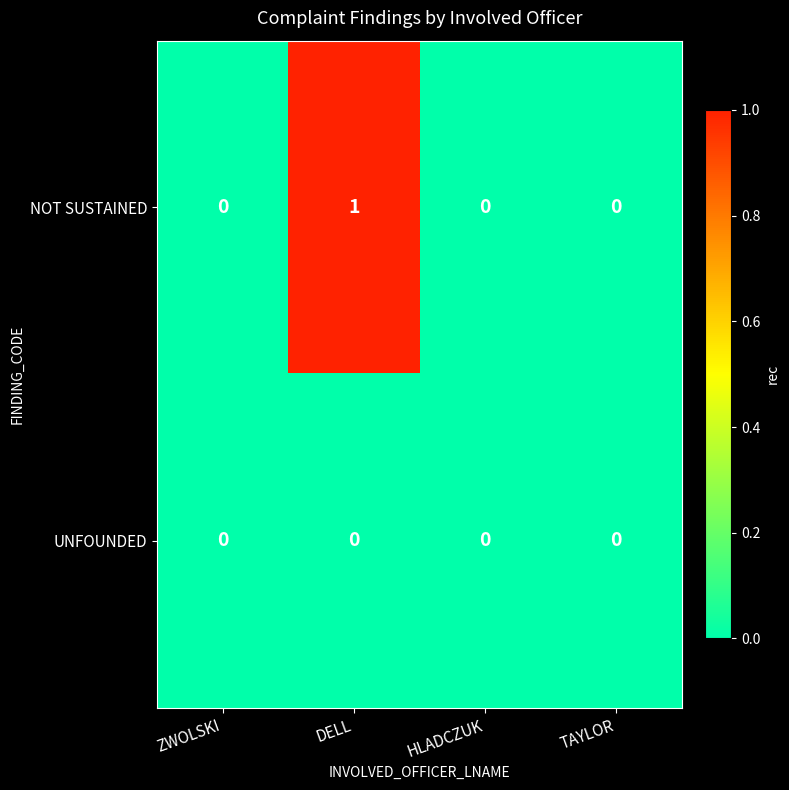

Is the value of NOT SUSTAINED at DELL greater than the value of UNFOUNDED at TAYLOR?

Yes